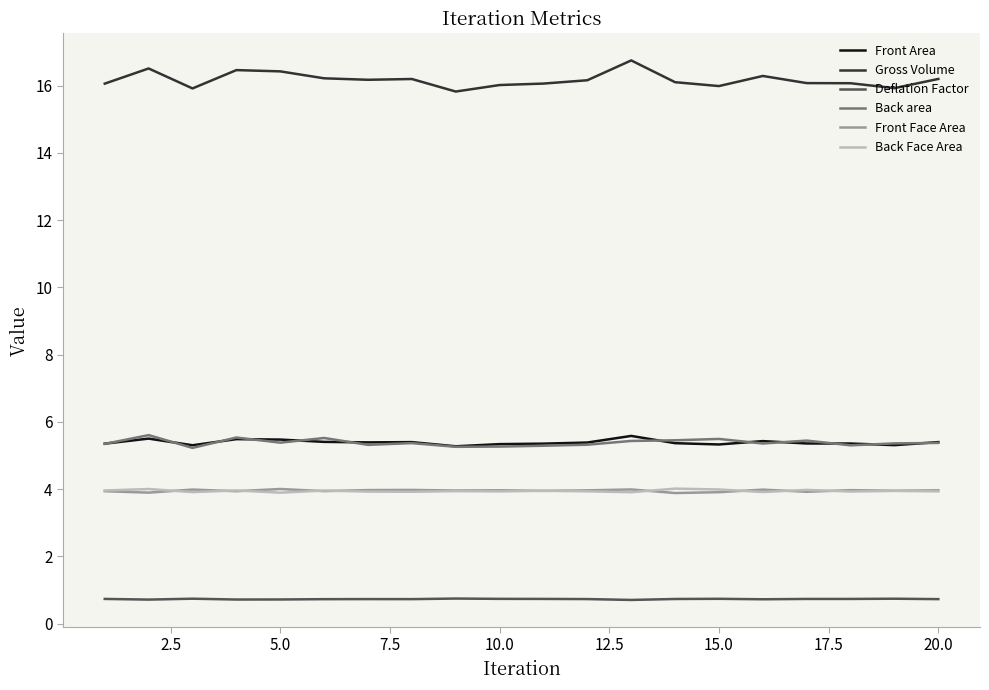

What is the highest value of the Gross Volume series?

16.8